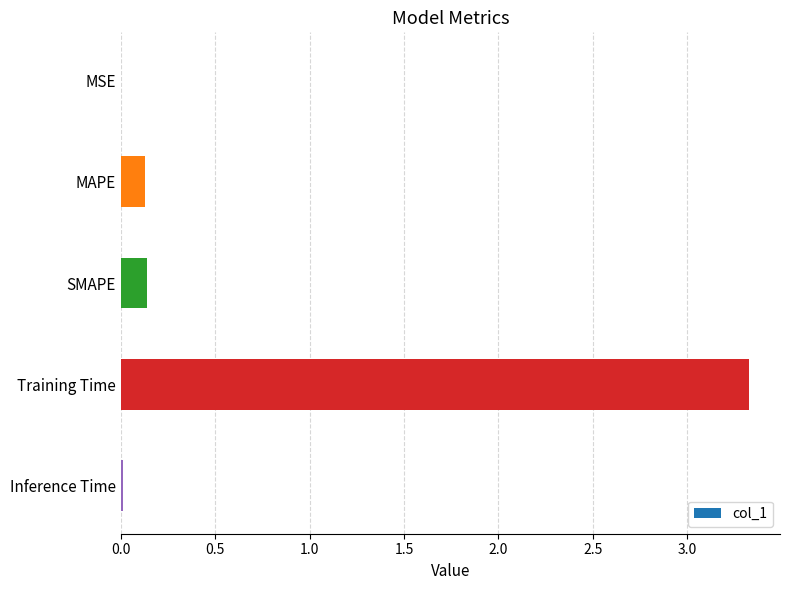

True or false: the data shows 0.0 at Inference Time.

True